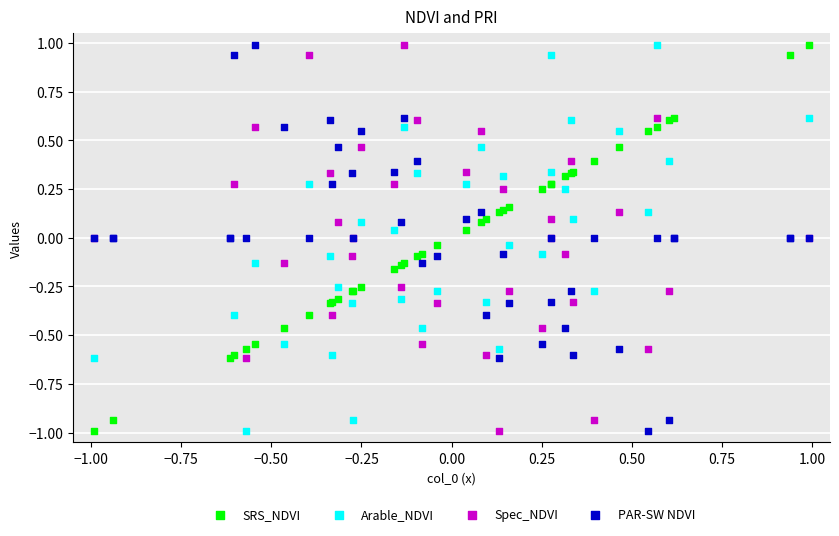

What is the X range (max minus min) for the scatter plot?

2.0